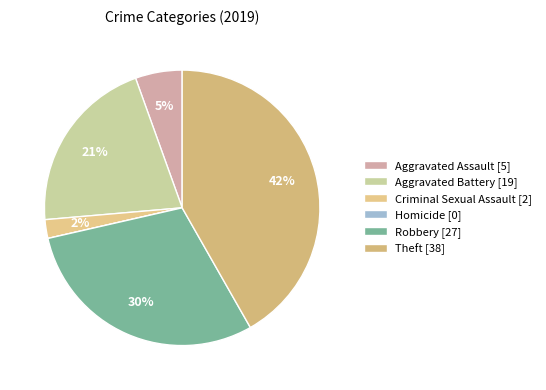

Which slice is the smallest?

Homicide